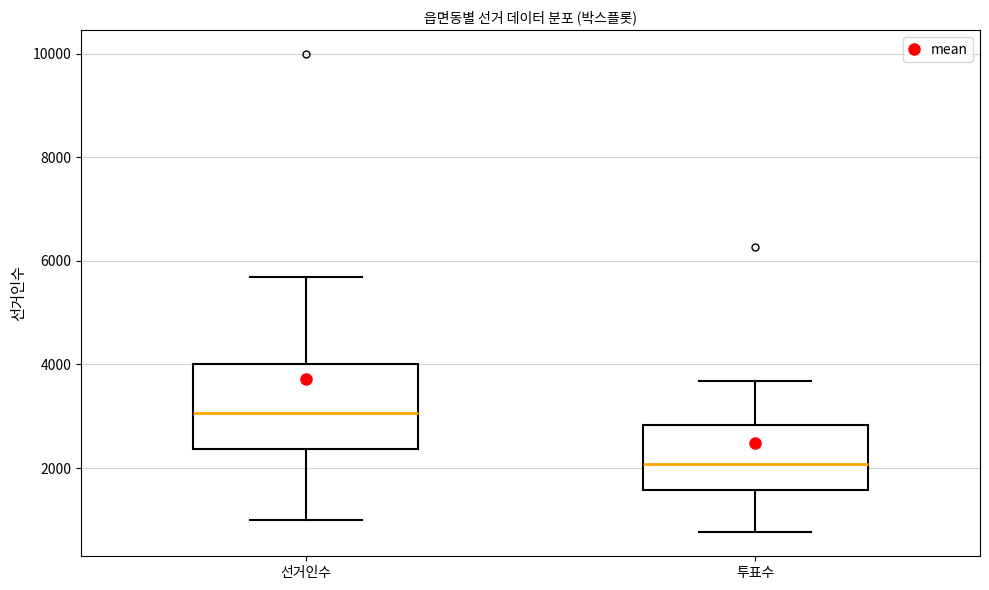

Comparing the boxes themselves (not the whiskers), which one is the tallest?

선거인수